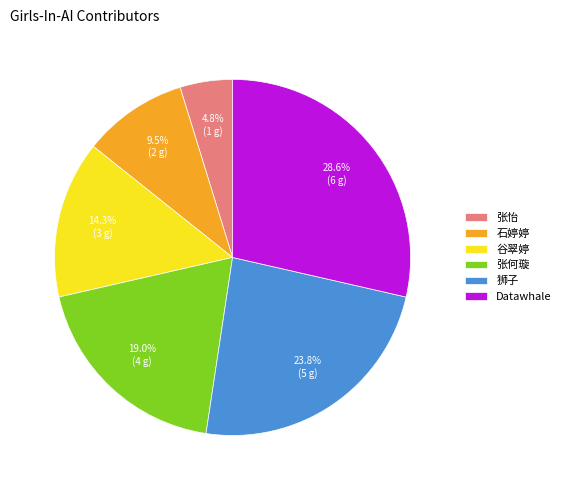

Rank the categories by value from highest to lowest.

Datawhale, 狮子, 张何璇, 谷翠婷, 石婷婷, 张怡